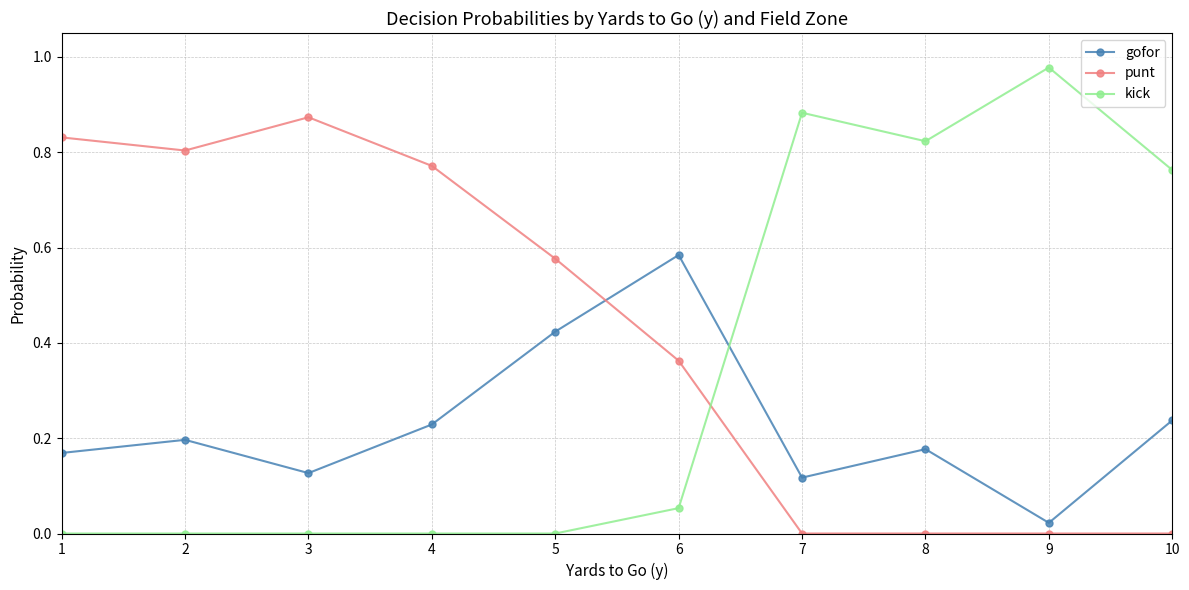

What is the average value of the kick series?

0.3